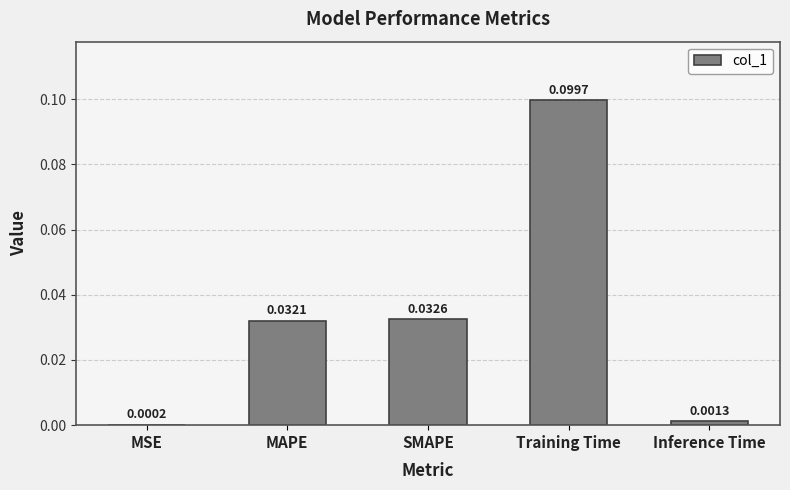

Does the chart contain stacked bars?

No